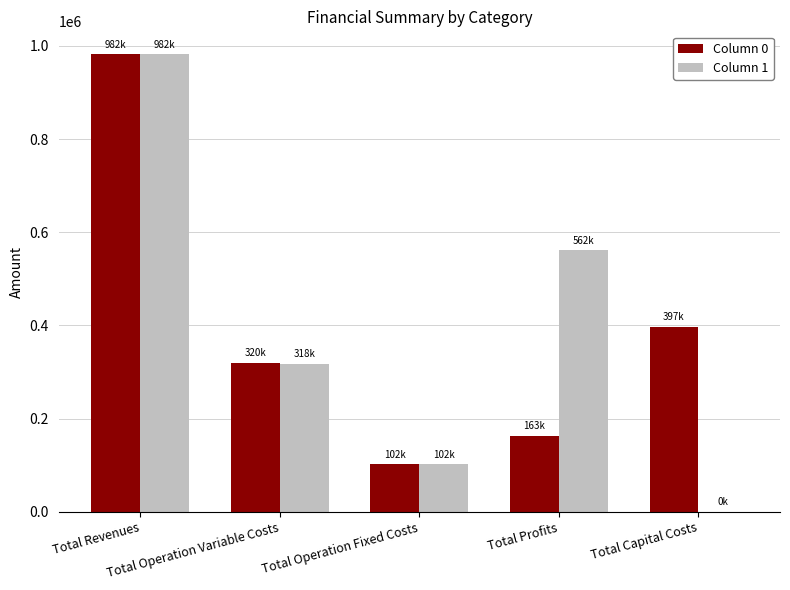

Reading right to left, transcribe all the data shown in this chart.

Column 0: Total Capital Costs=397408.0	Total Profits=162971.1	Total Operation Fixed Costs=102270.8	Total Operation Variable Costs=319513.6	Total Revenues=982163.5
Column 1: Total Capital Costs=0.0	Total Profits=561526.4	Total Operation Fixed Costs=102270.8	Total Operation Variable Costs=318366.3	Total Revenues=982163.5